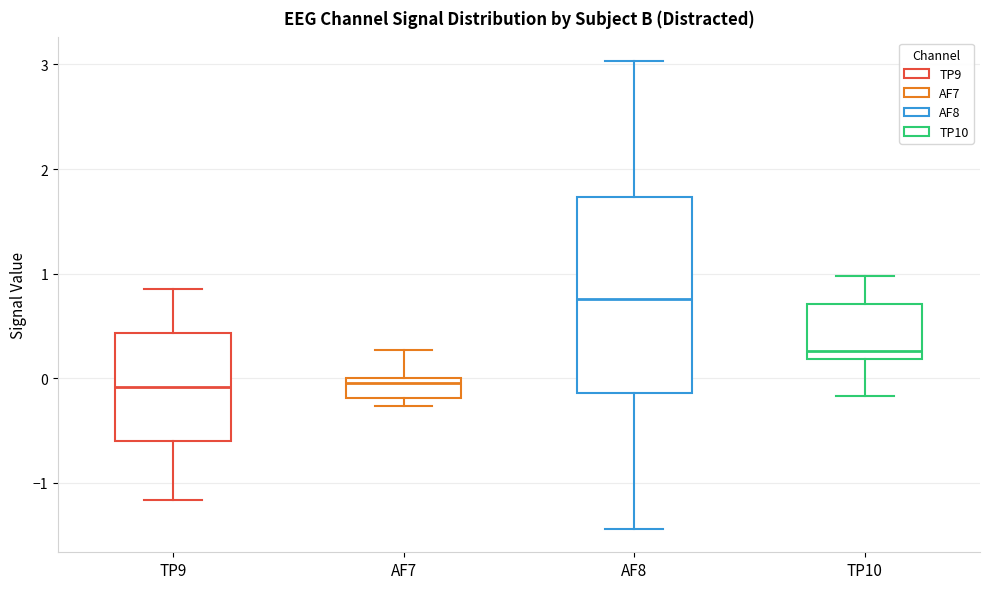

Reading left to right, read every box against the y-axis: the position of its median line, the range the box covers, and the ends of its whiskers. The values are not printed on the chart, so give them approximately, as read against the axis.

TP9: median -0.1, box -0.6 to 0.4, whiskers -1.2 to 0.9
AF7: median 0.0 (just below the box's upper edge), box -0.2 to 0.0, whiskers -0.3 to 0.3
AF8: median 0.8, box -0.1 to 1.7, whiskers -1.4 to 3.0
TP10: median 0.3, box 0.2 to 0.7, whiskers -0.2 to 1.0